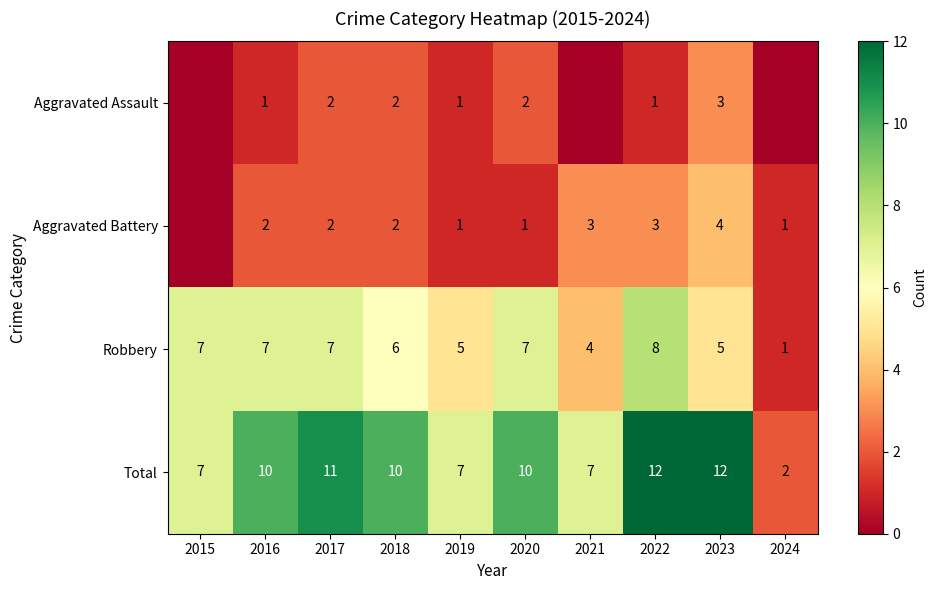

Is the value of Aggravated Assault at 2023 greater than the value of Robbery at 2023?

No